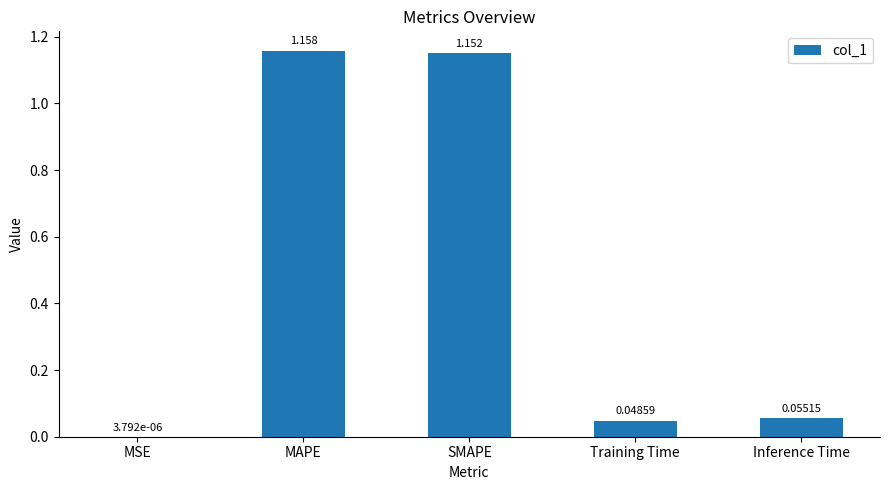

At which label is the value closest to 0?

MSE